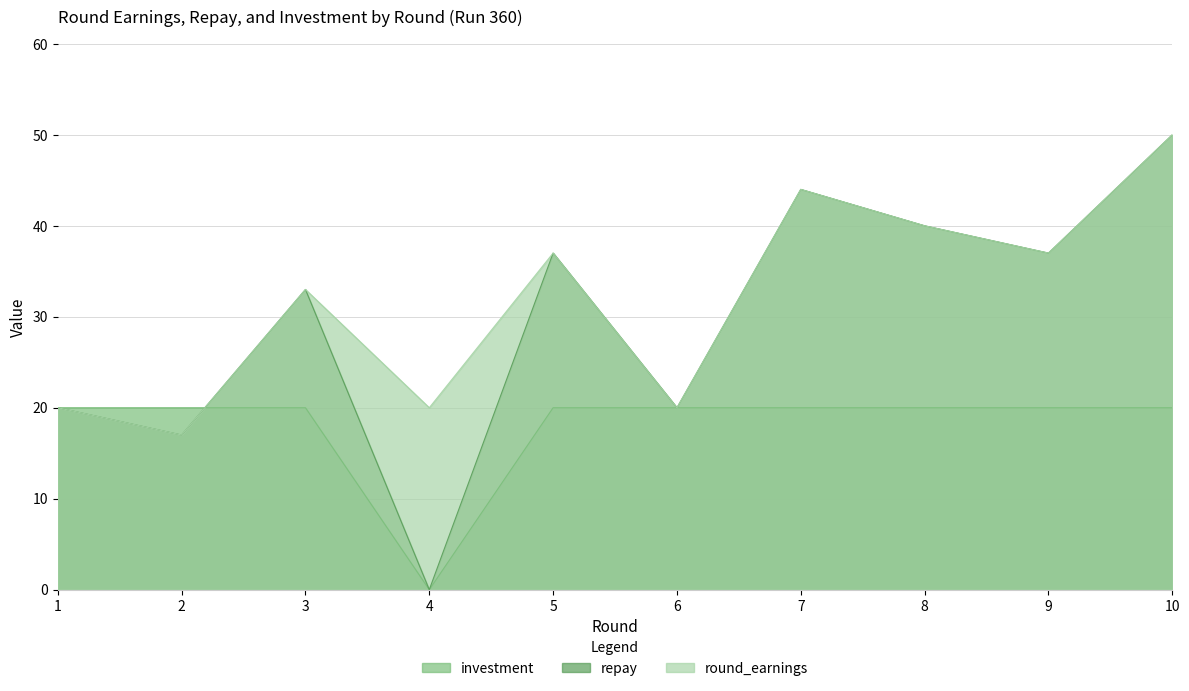

How many values in the repay series are below 37?

5